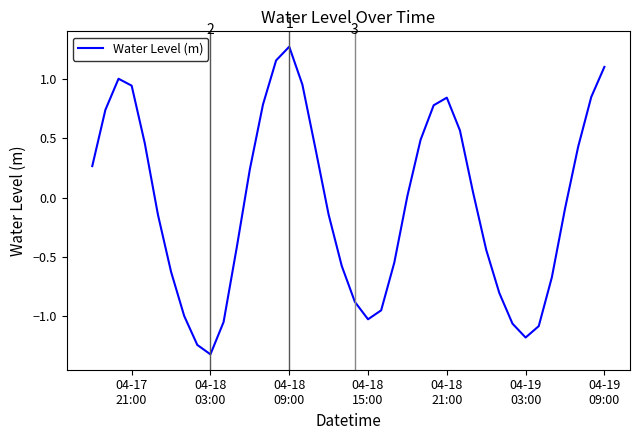

What is the minimum value shown in the chart?

-1.3